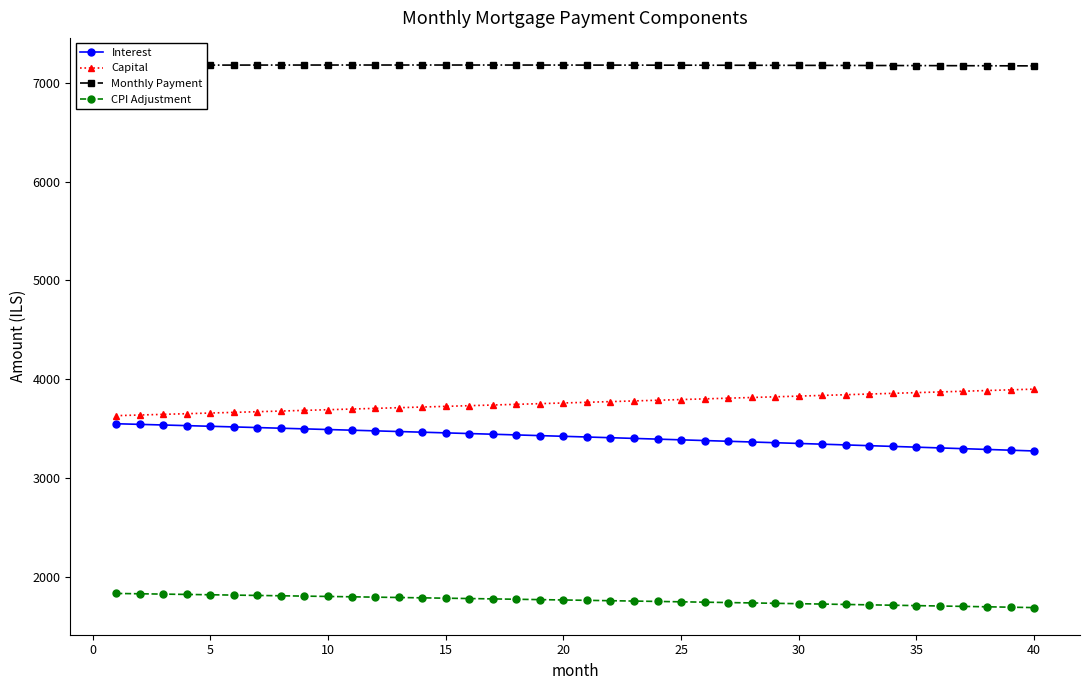

What is the difference between the second highest and second lowest values in the Interest series?

261.6